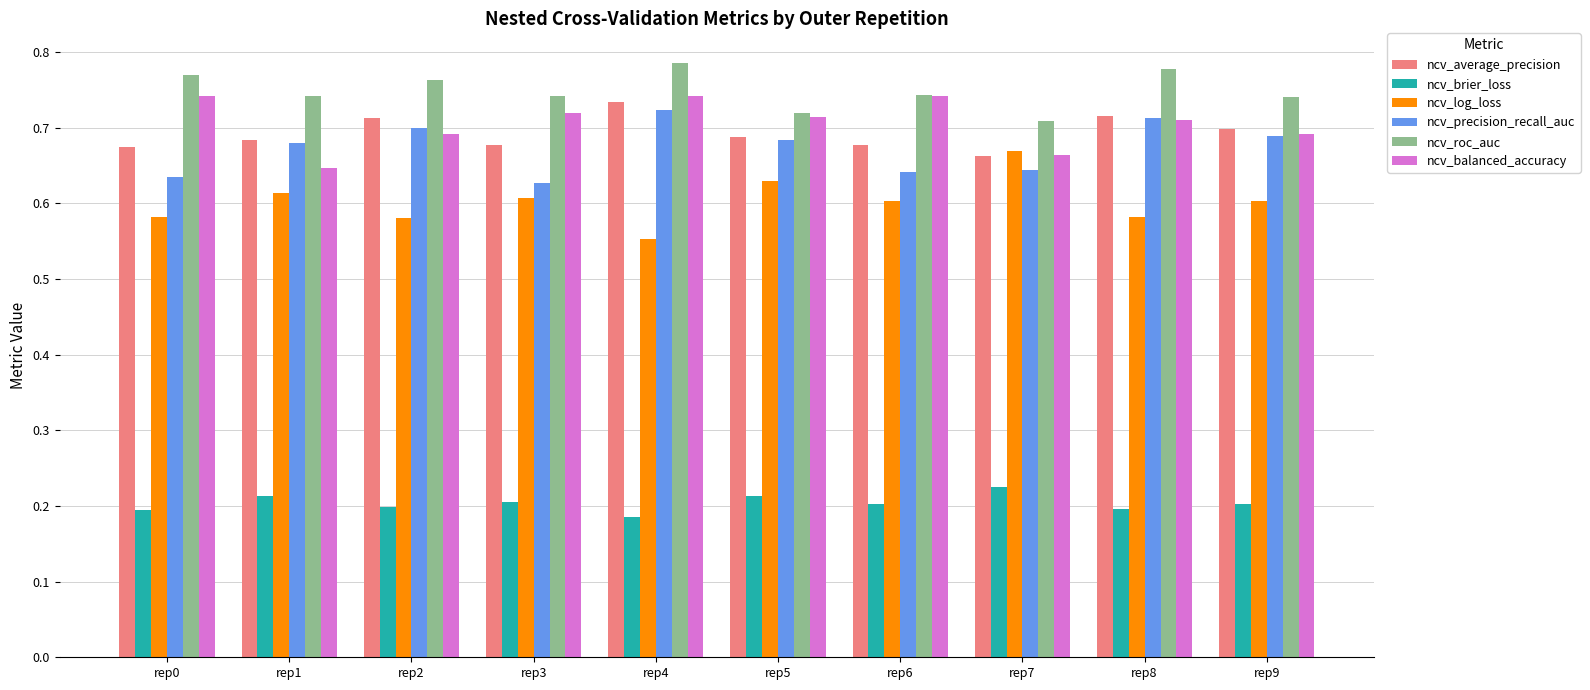

What is the total value across all series at rep6?

3.6